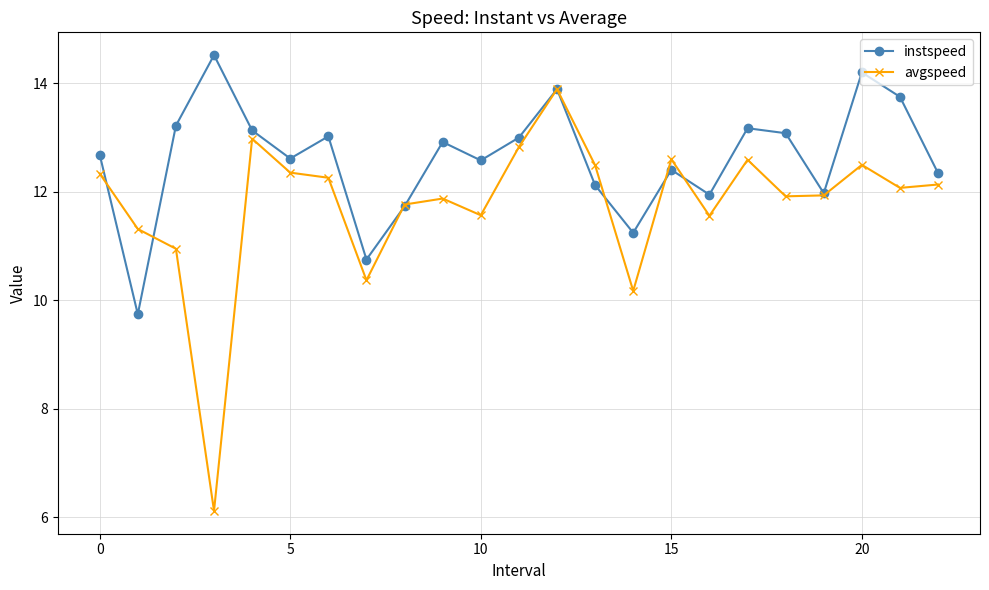

Which series has the largest total across all categories?

instspeed